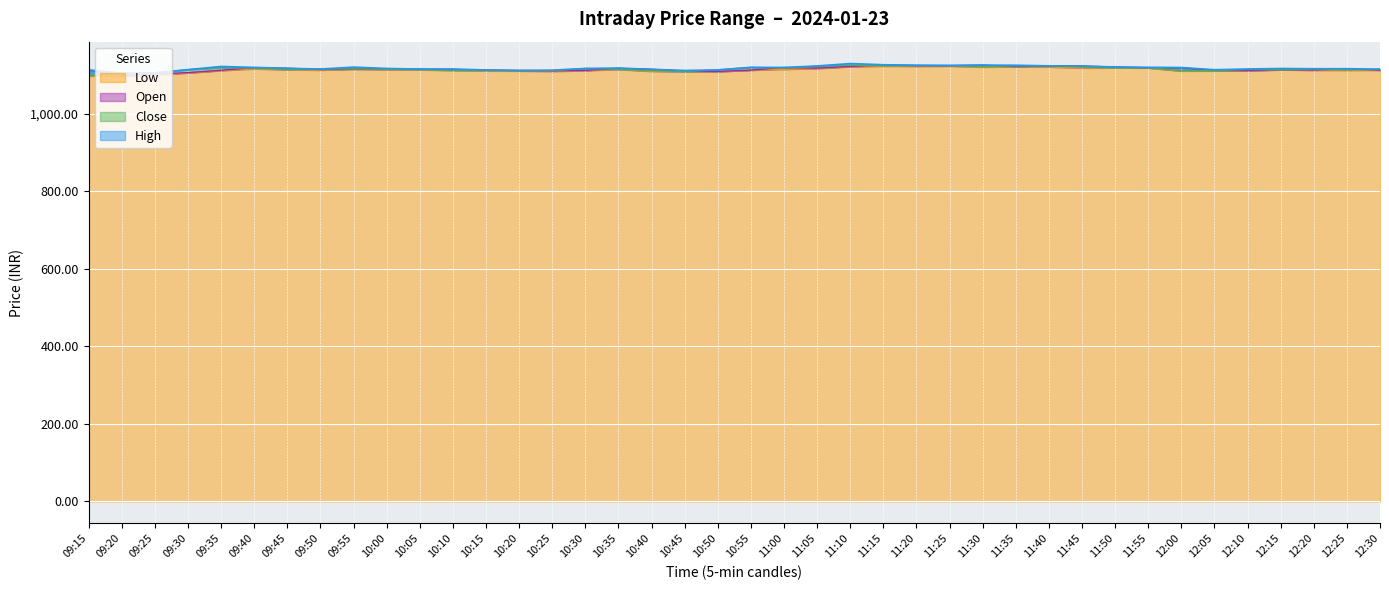

Where is Close nearest to the value 1111?

10:25